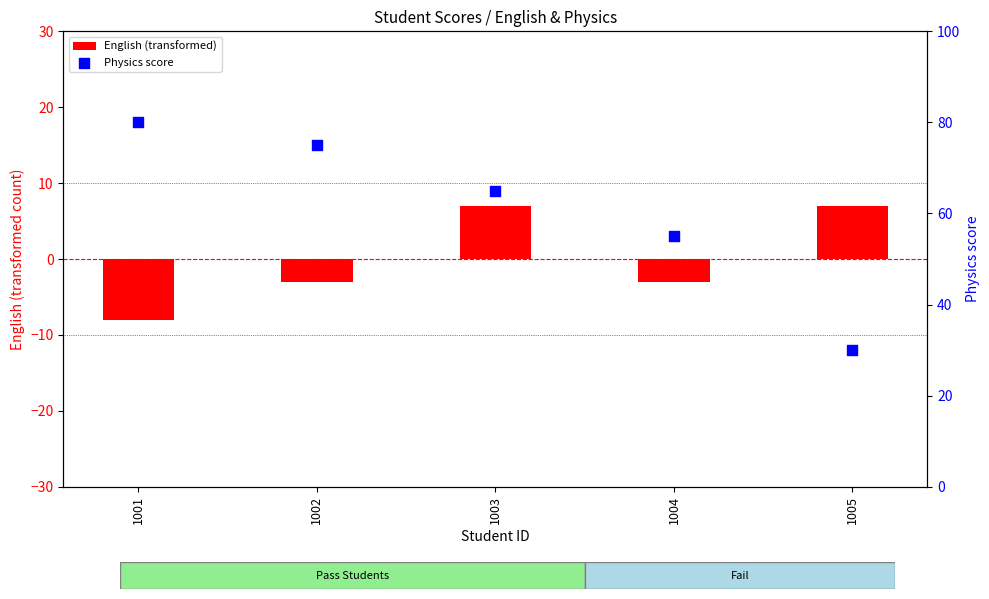

Is the value of Physics score at 1004 greater than the value of English (transformed) at 1001?

Yes